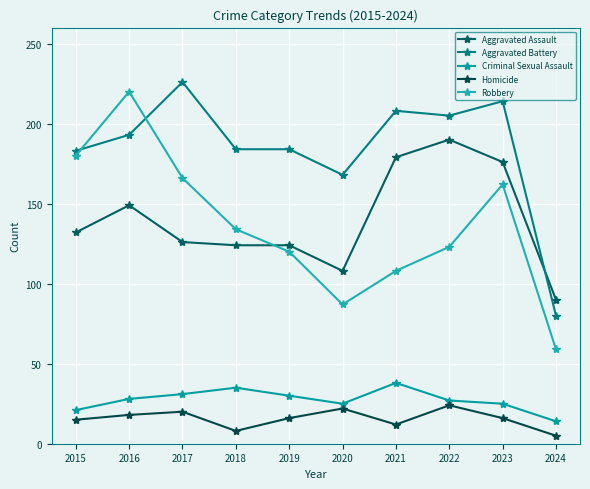

What is the minimum value for Homicide?

5